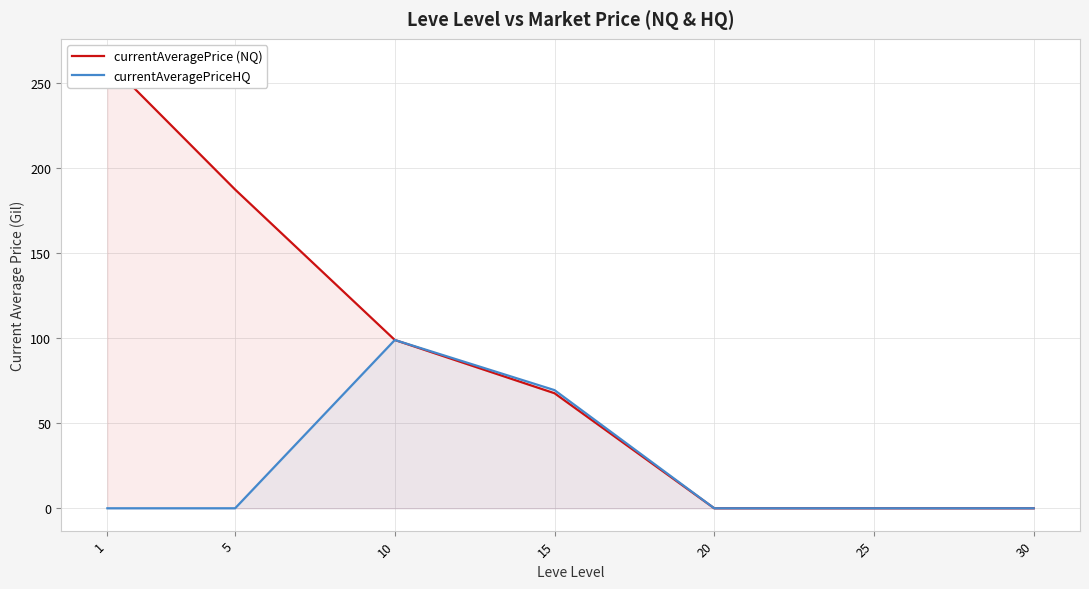

Where is currentAveragePriceHQ nearest to the value 49?

15